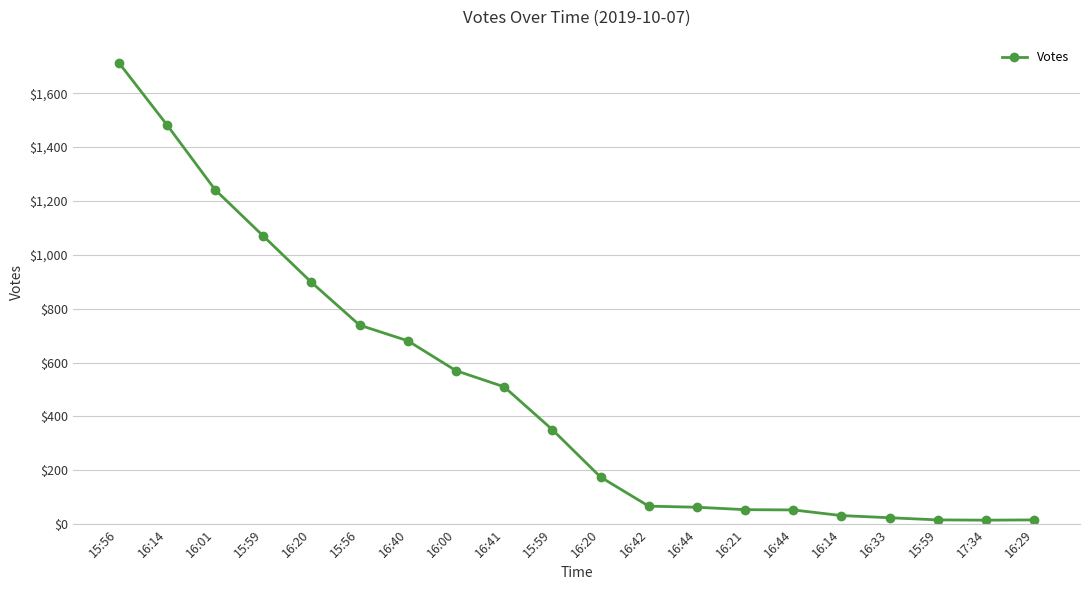

What is the greatest value displayed?

1714